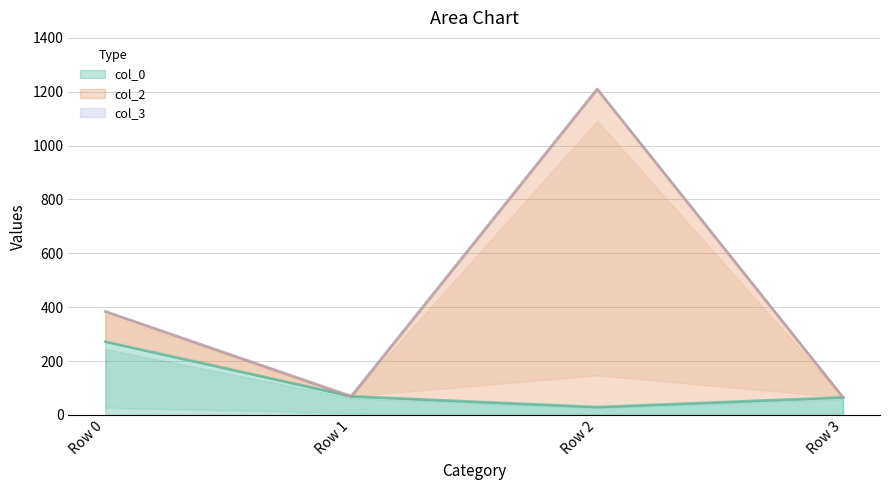

True or false: col_0 has a value of 65 at Row 3.

True